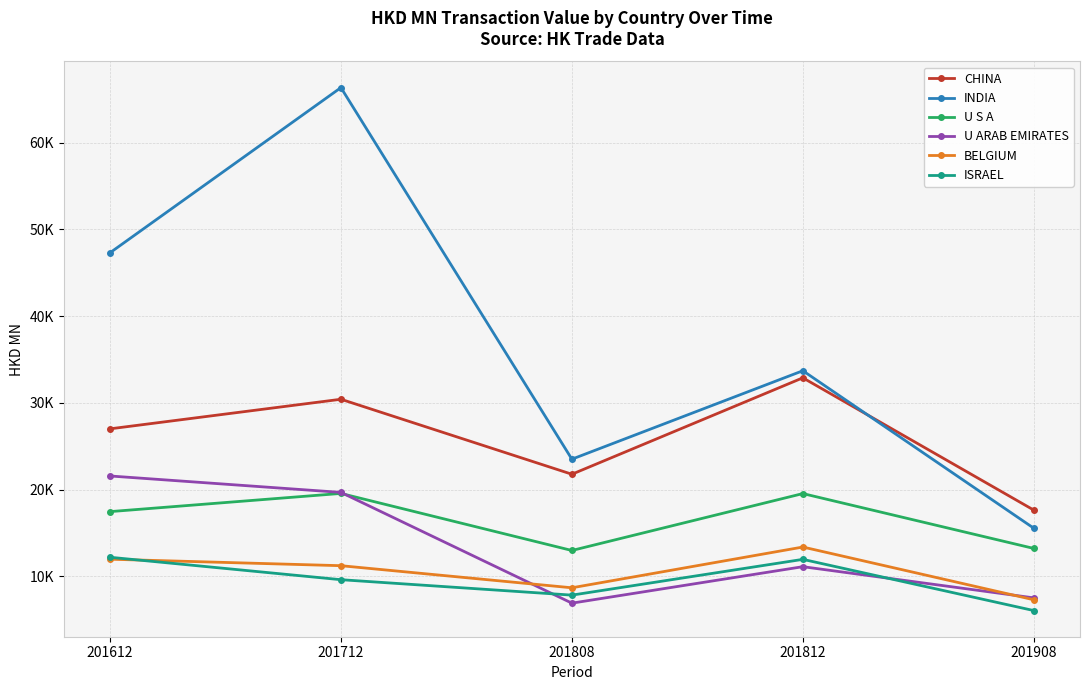

What is the minimum value for BELGIUM?

7299.2